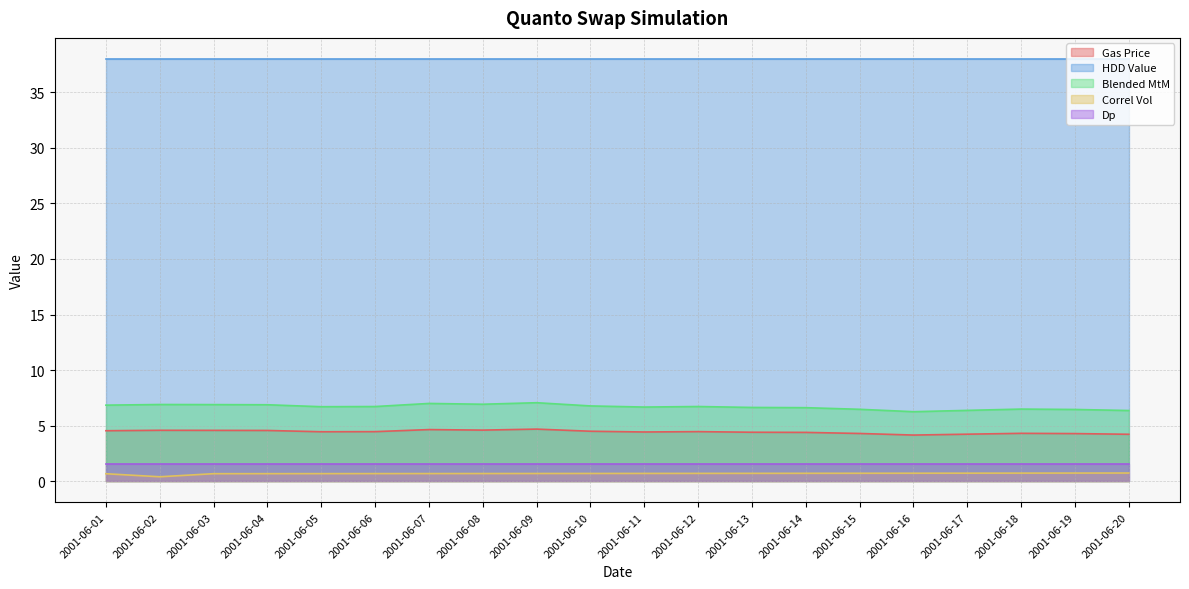

What is the difference between the maximum and minimum values in the Blended MtM series?

0.8